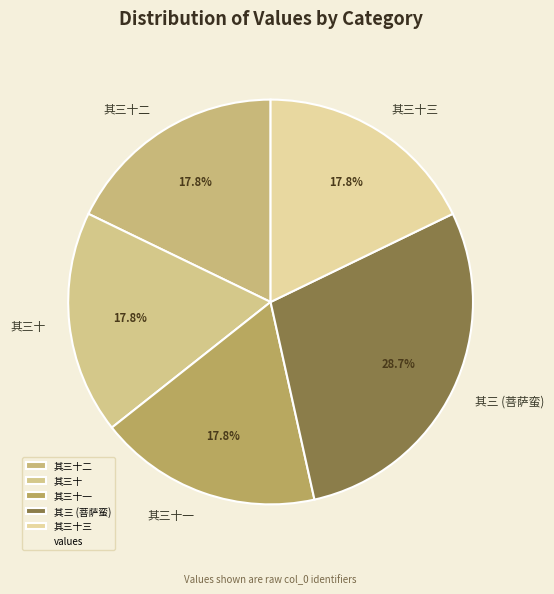

To the nearest percent, what is the average slice percentage?

20%